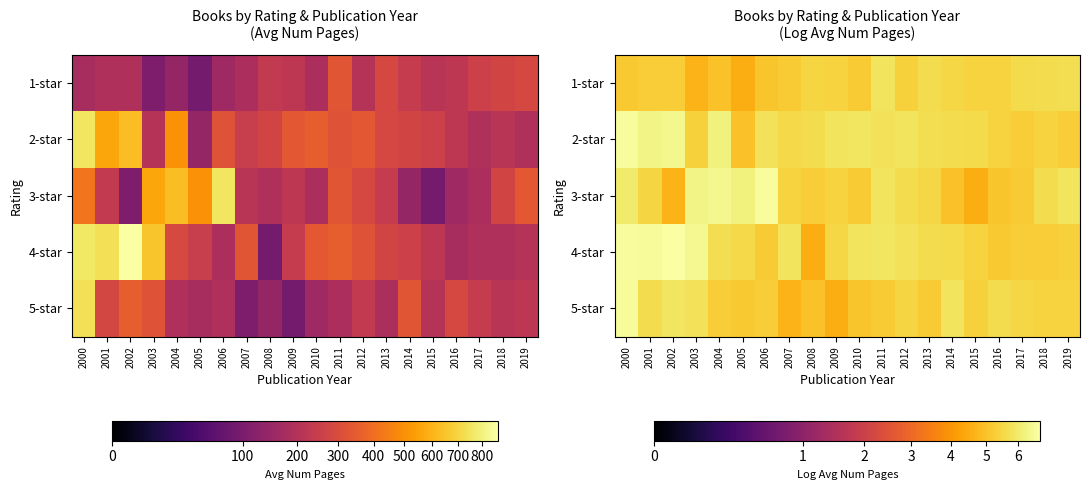

What is the total value across all series at 2009?

26.7